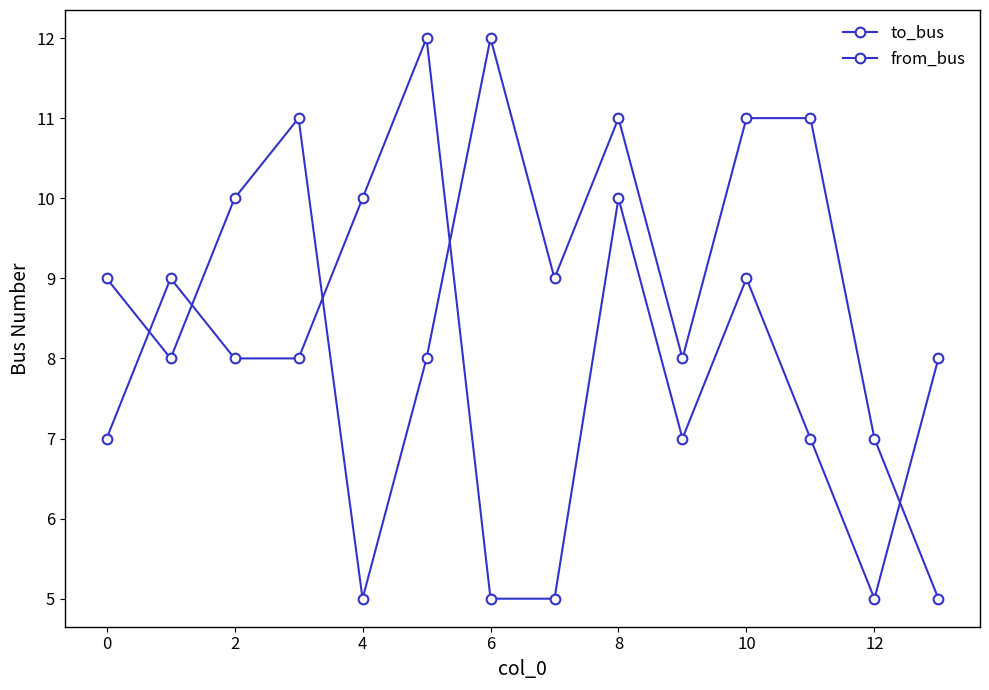

How many lines are shown in the chart?

2